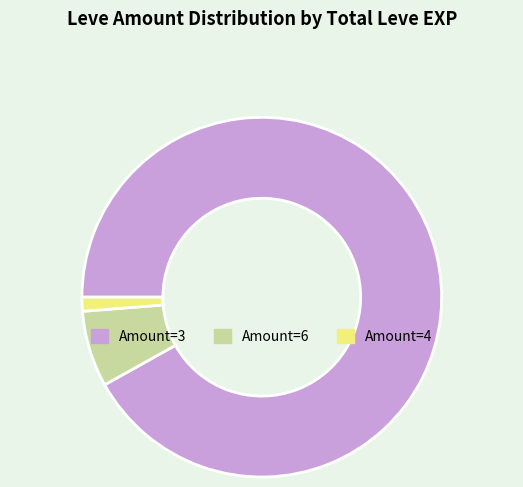

How many slices are in this pie chart?

3